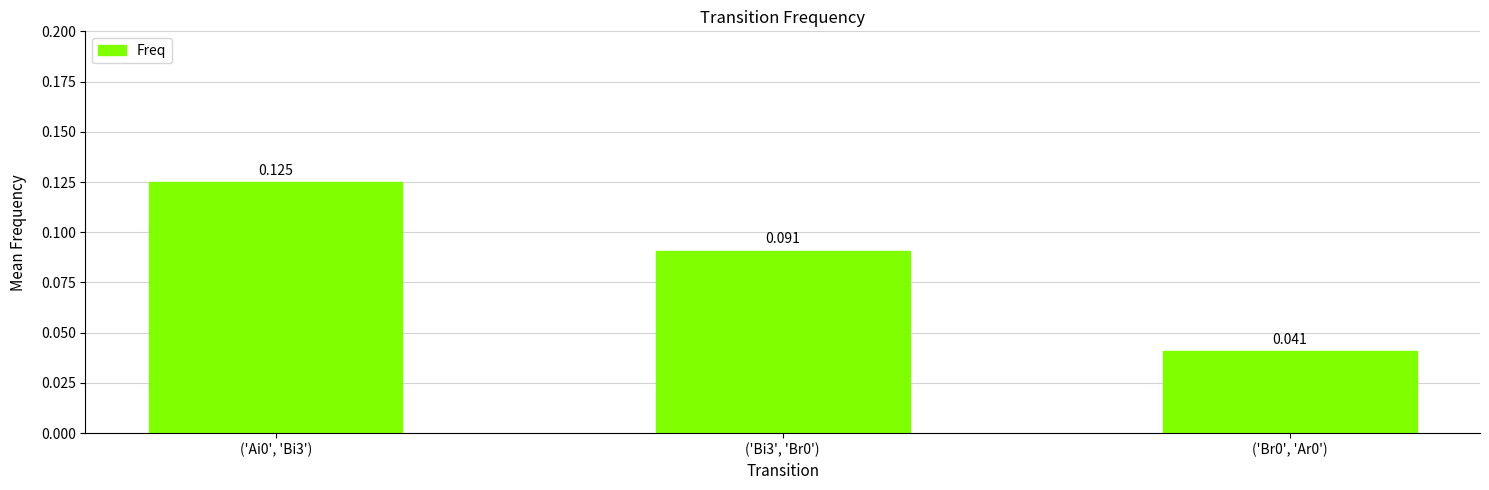

List the labels in order of value, smallest first.

('Br0', 'Ar0'), ('Bi3', 'Br0'), ('Ai0', 'Bi3')